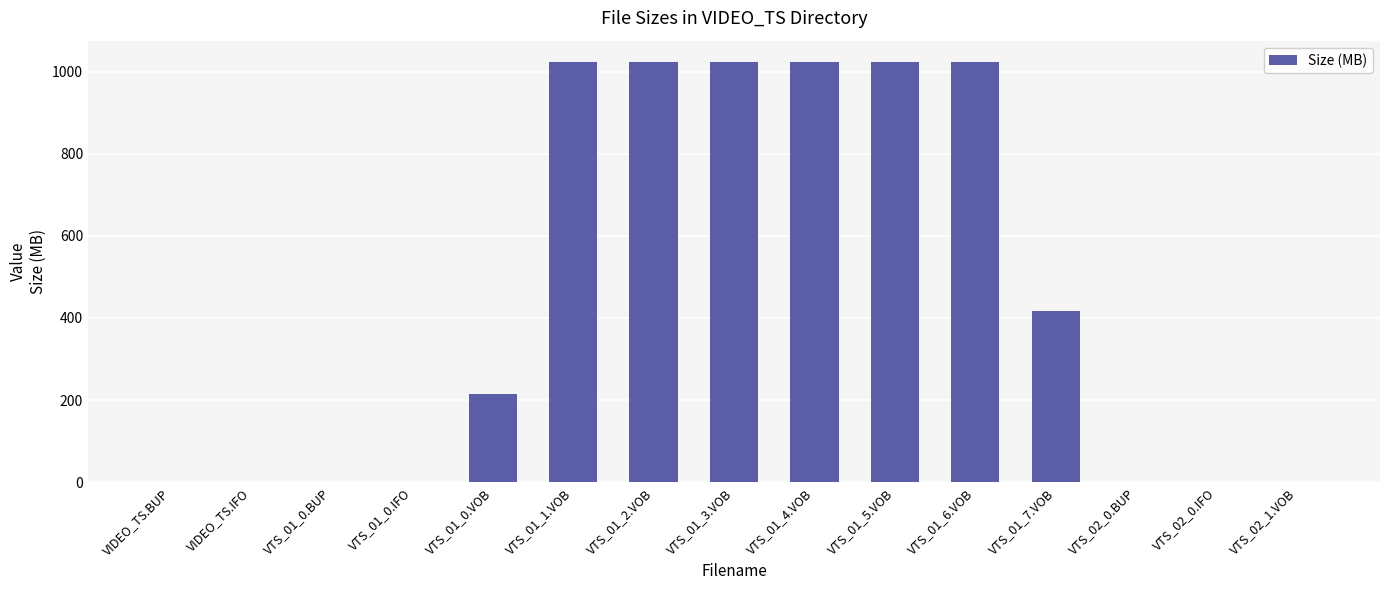

What is the sum of all values?

6776.5